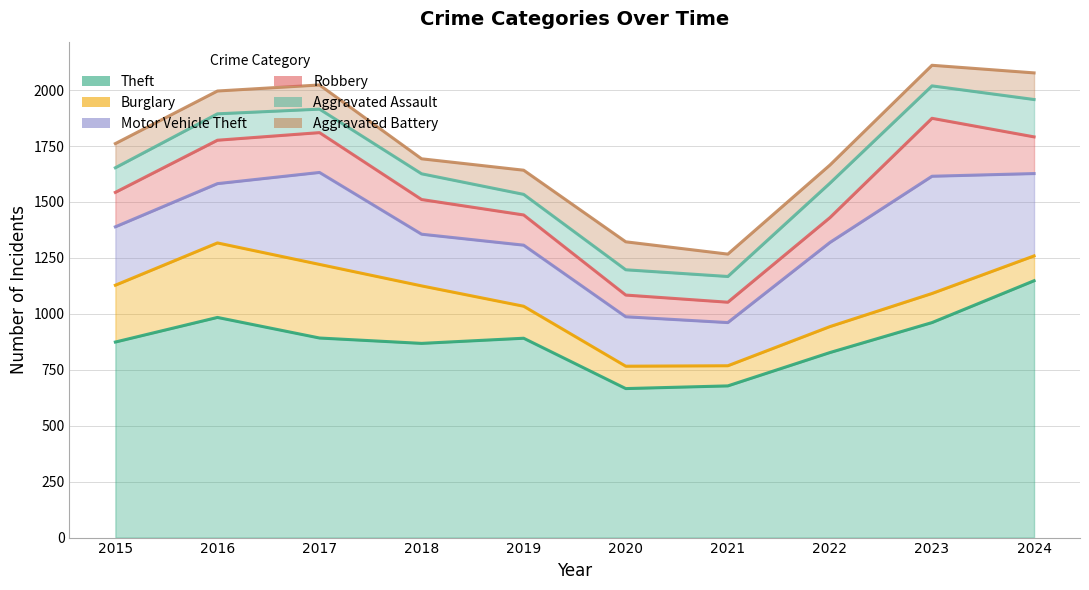

List the labels in order of Motor Vehicle Theft value, largest first.

2023, 2017, 2022, 2024, 2019, 2016, 2015, 2018, 2020, 2021